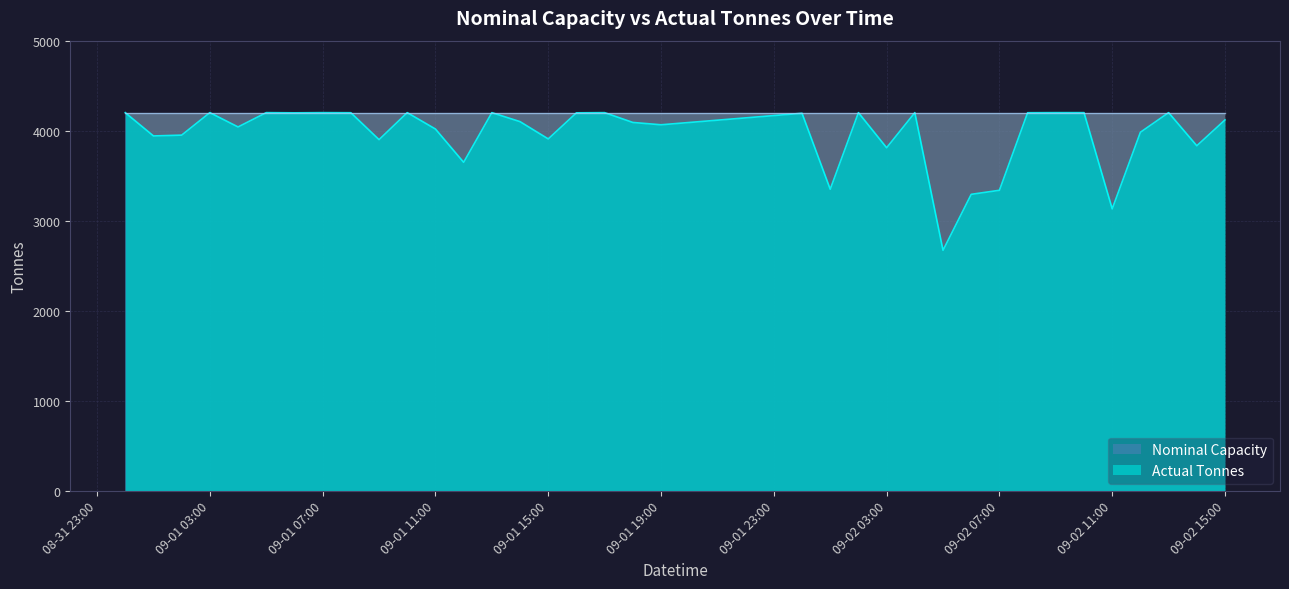

What is the maximum value for Actual Tonnes?

4200